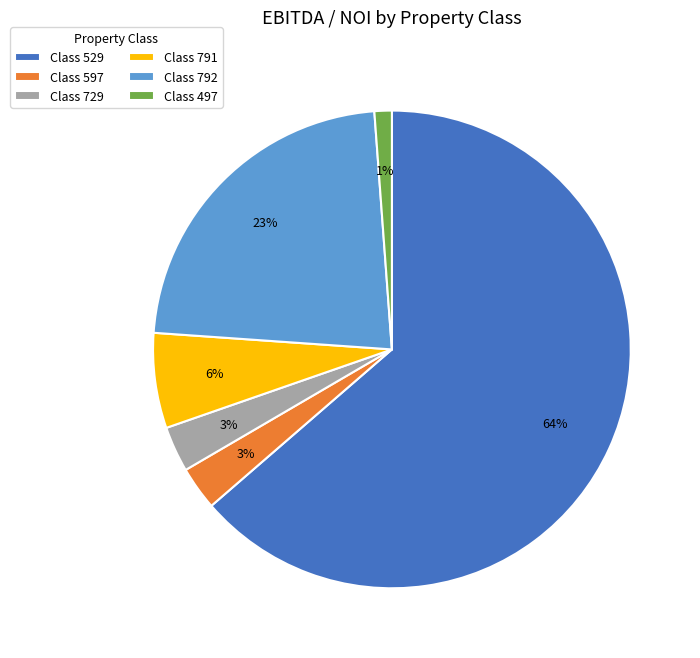

Is it true that Class 791 is 1% of the pie?

False